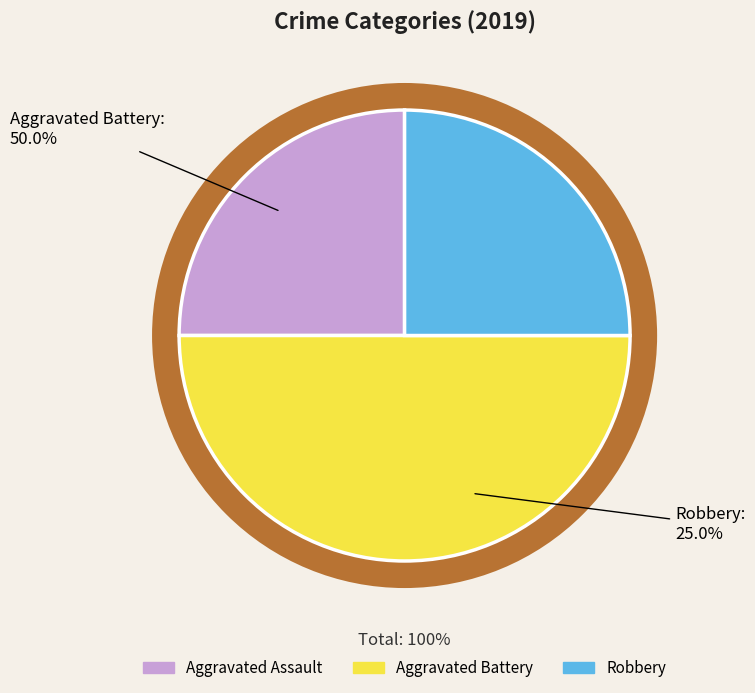

The Robbery slice represents 25% of the pie. True or false?

True